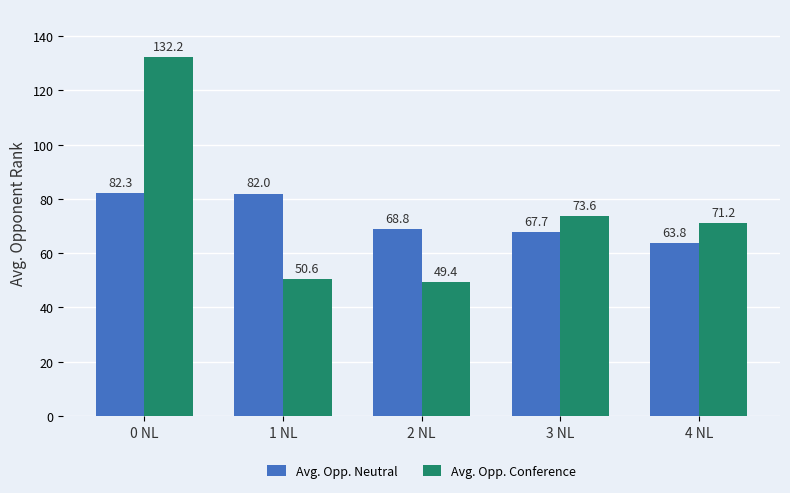

Reading left to right, extract all data points from this chart.

Avg. Opp. Neutral: 82.3	82.0	68.8	67.7	63.8
Avg. Opp. Conference: 132.2	50.6	49.4	73.6	71.2